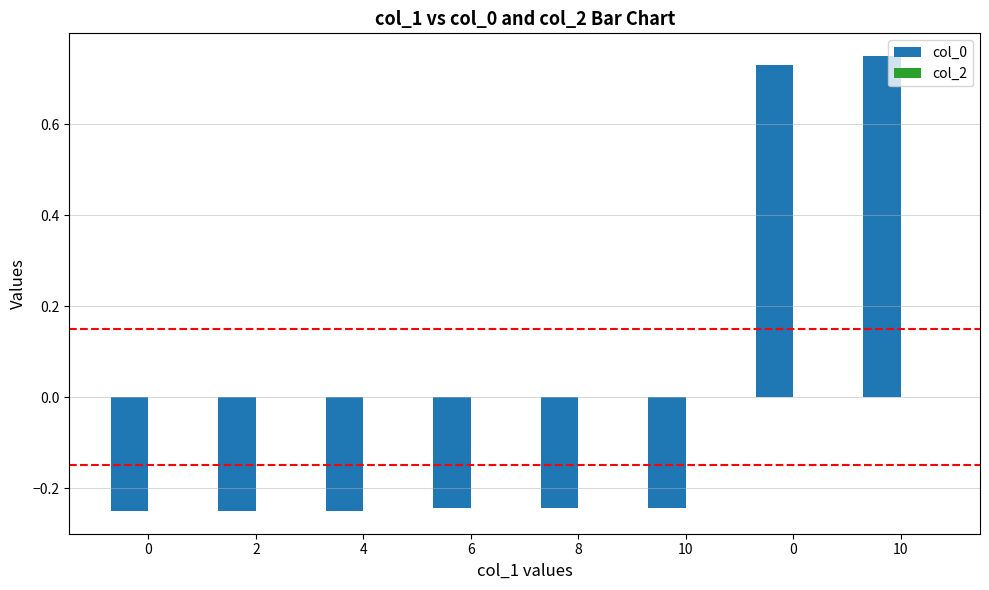

How many data points are above 0?

2